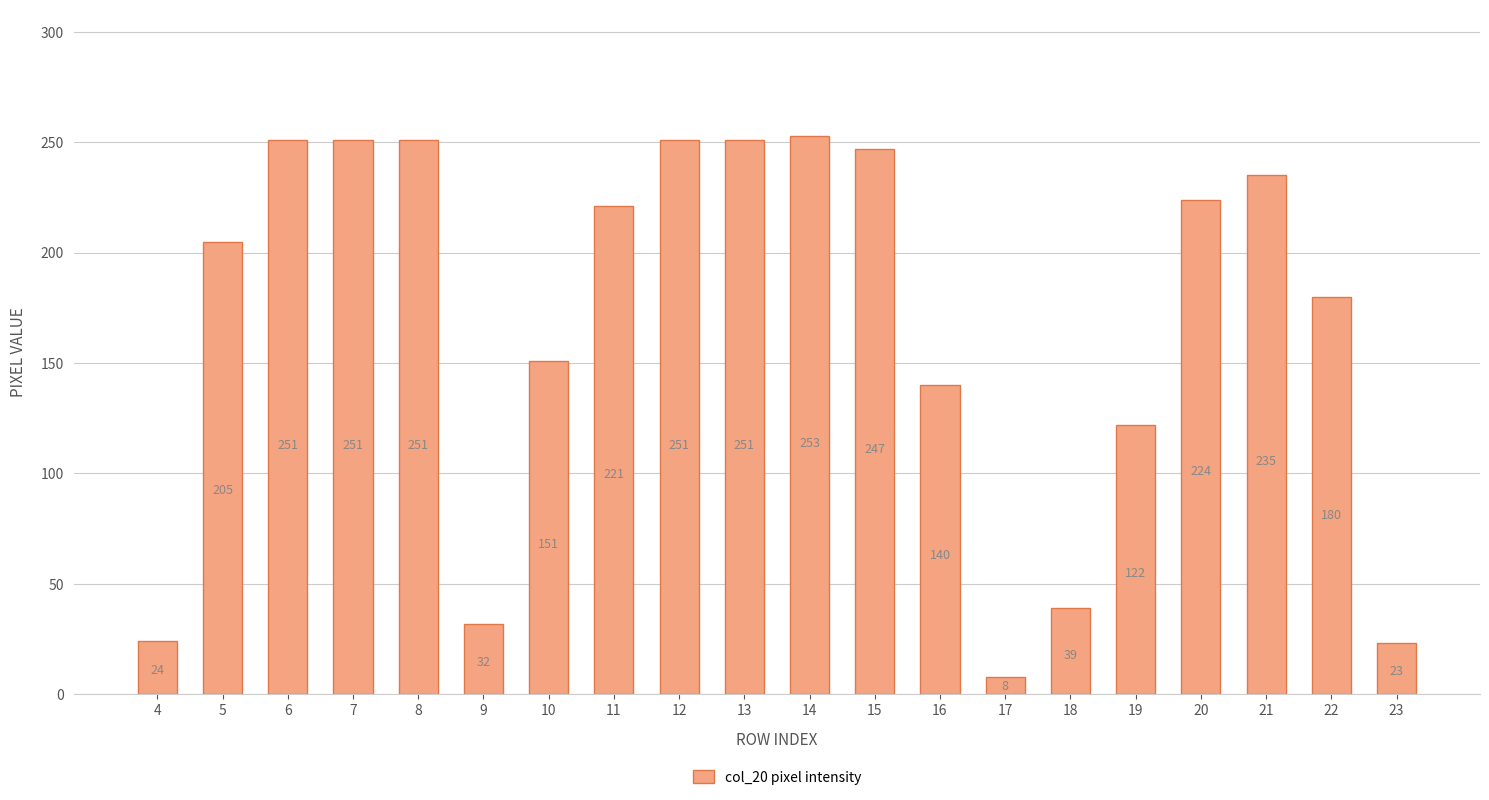

Reading left to right, extract all data points from this chart.

24	205	251	251	251	32	151	221	251	251	253	247	140	8	39	122	224	235	180	23